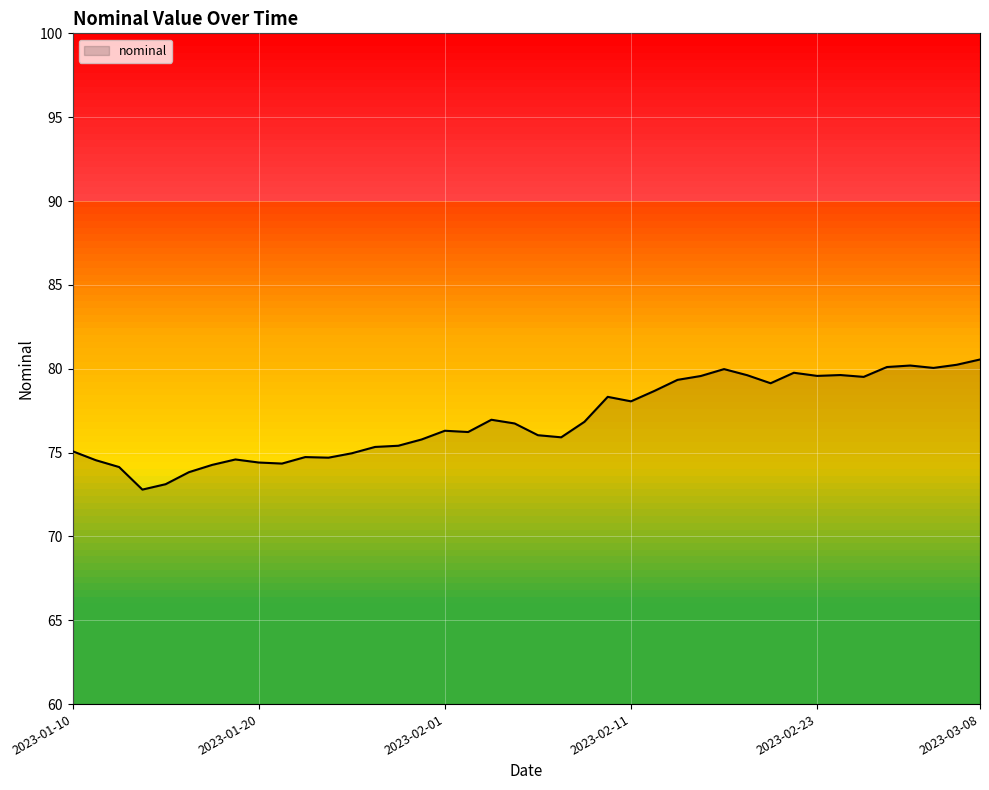

What is the minimum value shown in the chart?

72.8